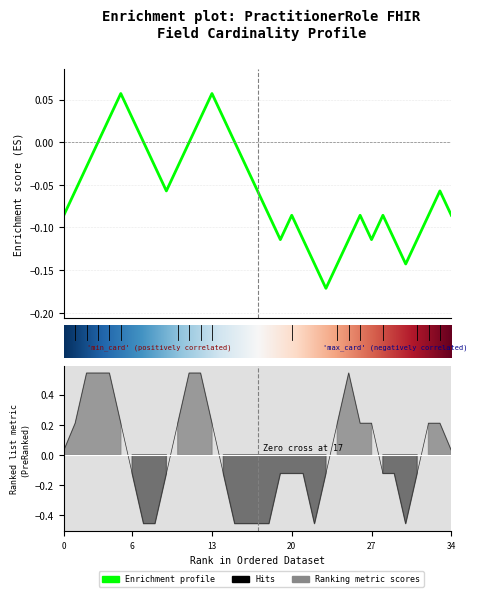

What is the highest value of the Min Cardinality series?

1